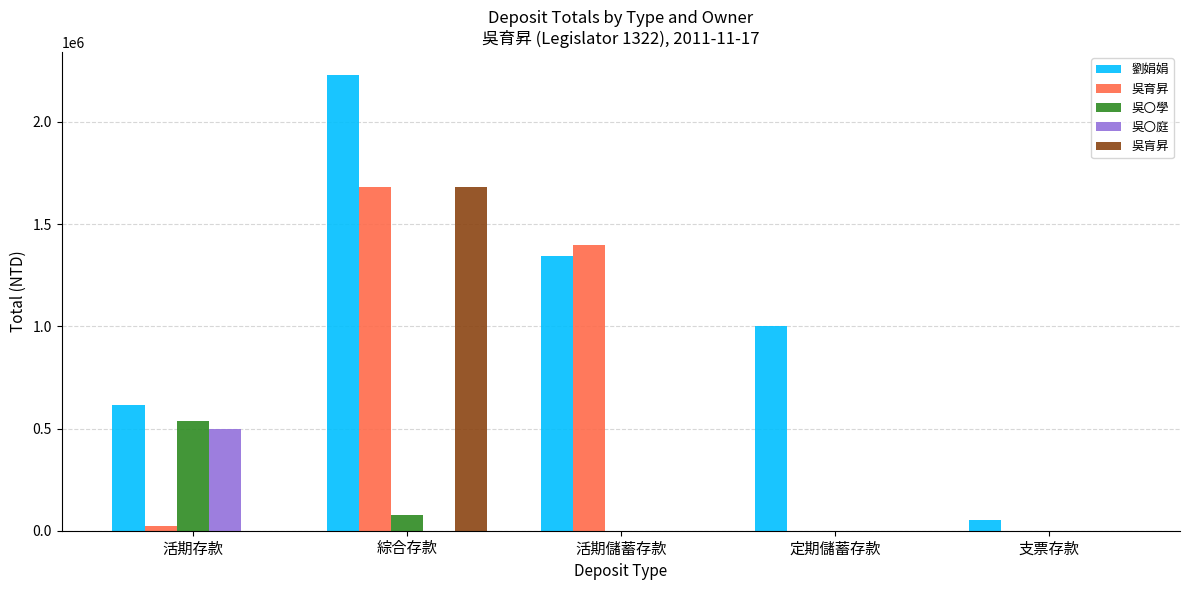

What is the sum of all 劉娟娟 values?

5240433